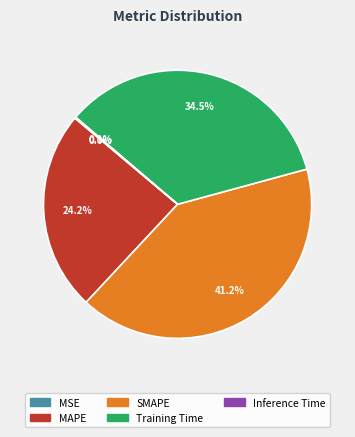

Which has a higher value, Training Time or MAPE?

Training Time